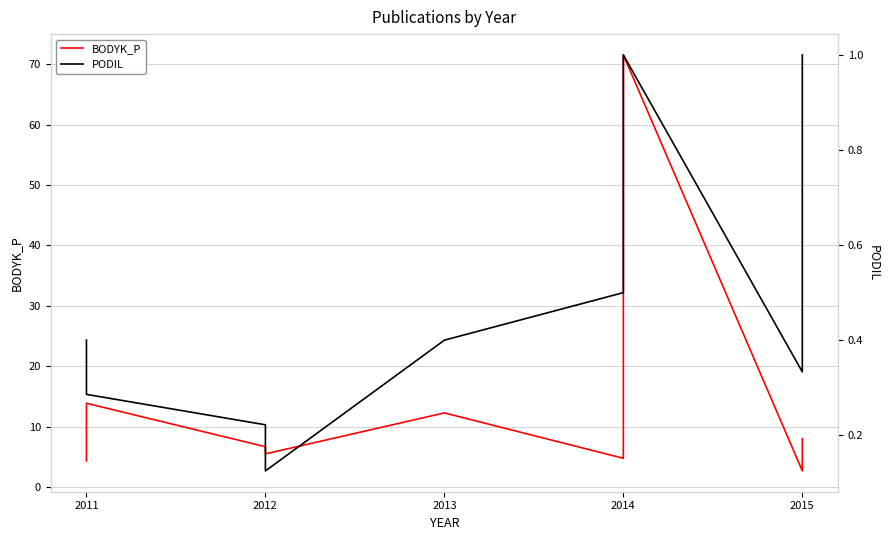

What is the difference between the maximum and second lowest values in the PODIL series?

0.9